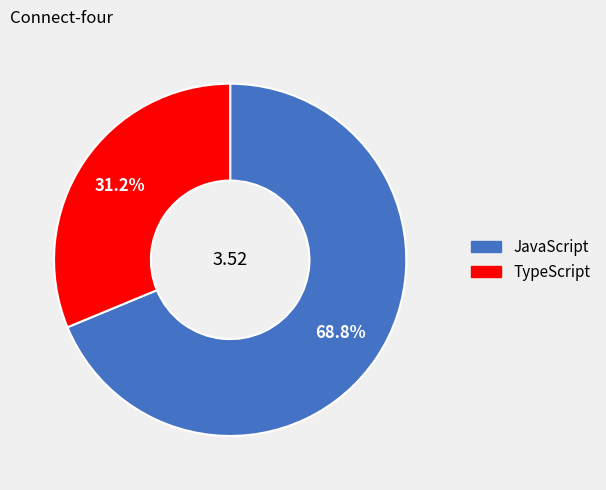

The JavaScript slice represents 69% of the pie. True or false?

True